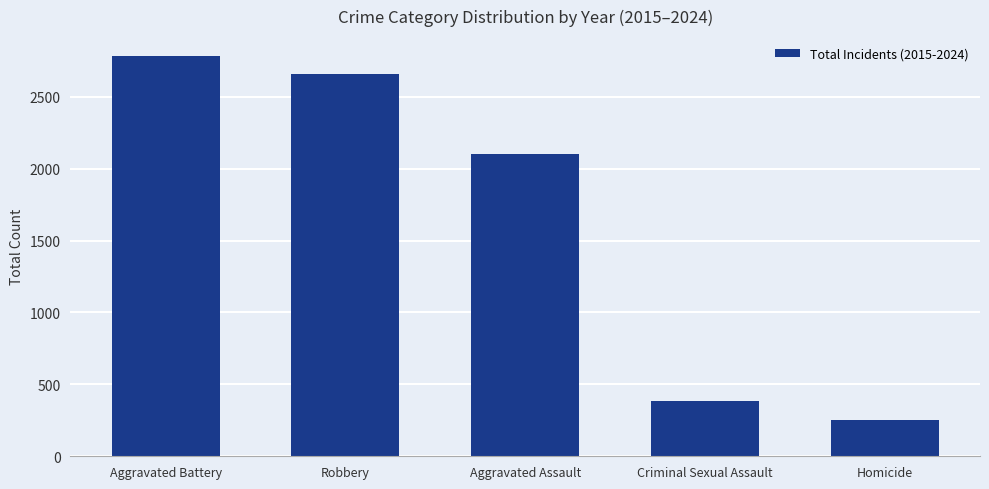

Does the chart contain any negative values?

No